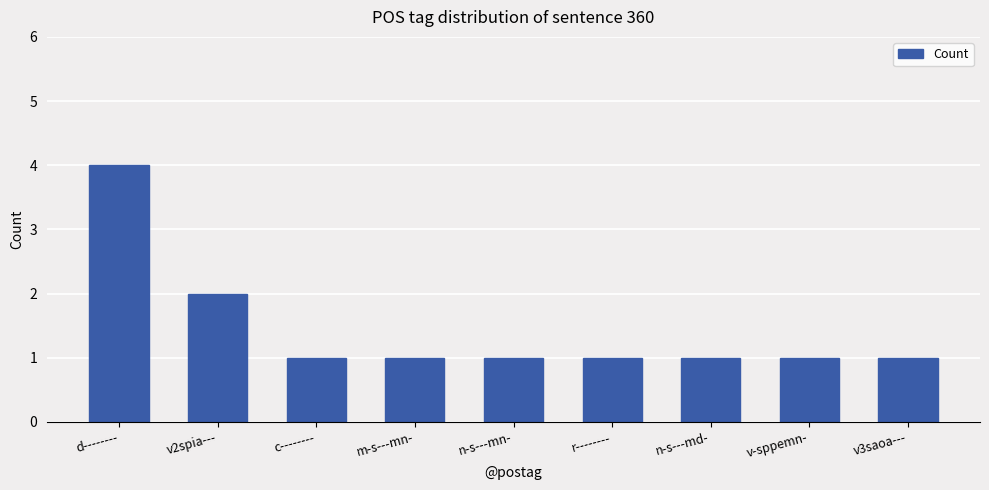

What position from the left is r--------?

6